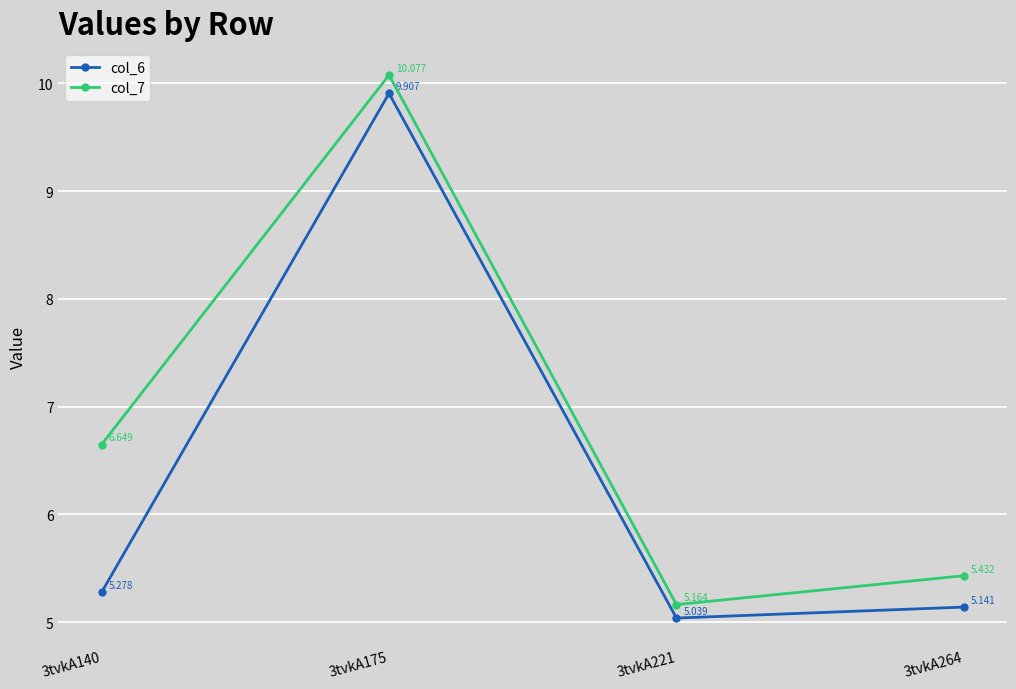

The col_6 series shows 2.2 at 3tvkA264. True or false?

False